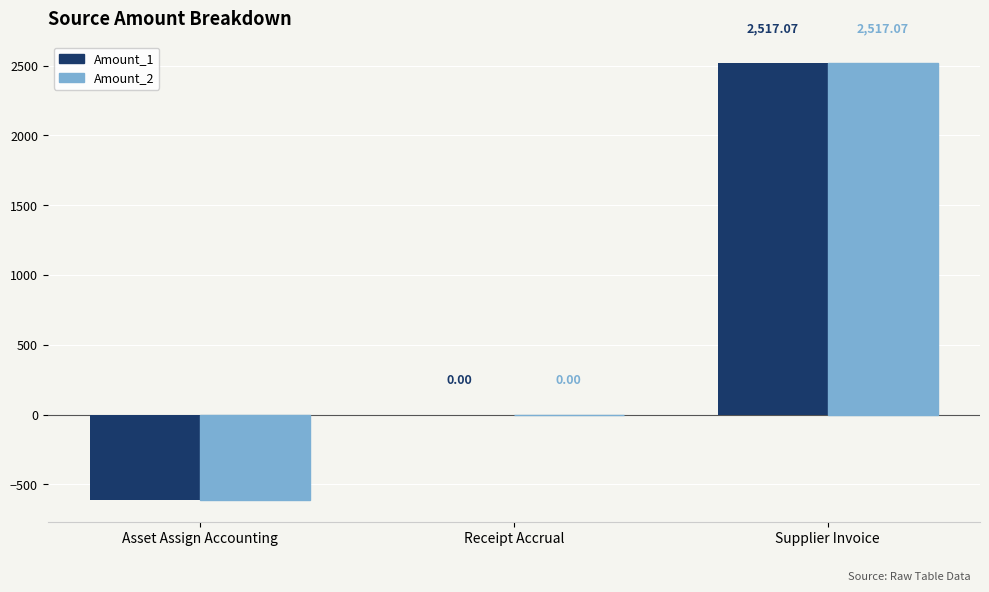

What is the sum of all Amount_1 values?

1902.9